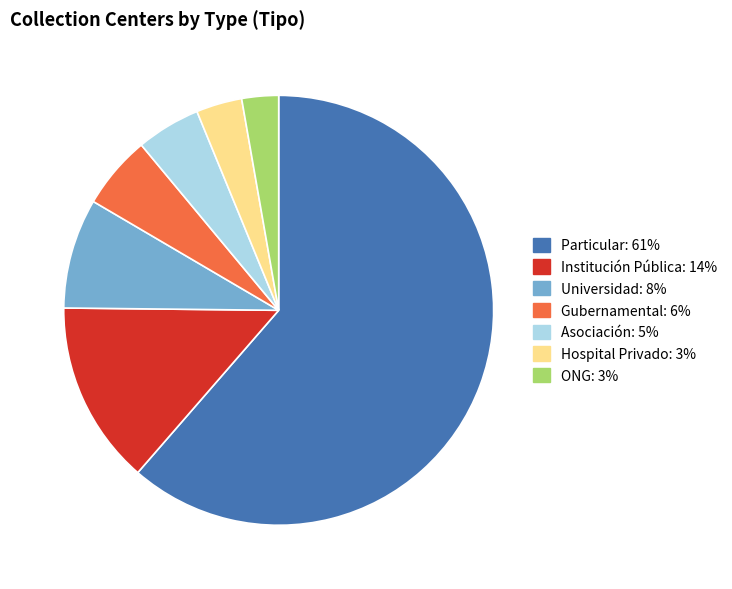

Is there any slice that represents more than half of the pie?

Yes